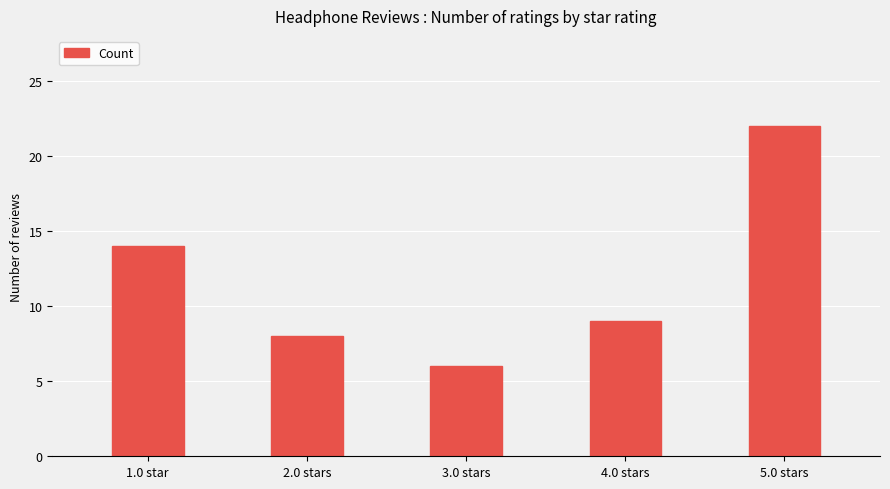

List the labels in order of value, smallest first.

3.0 stars, 2.0 stars, 4.0 stars, 1.0 star, 5.0 stars